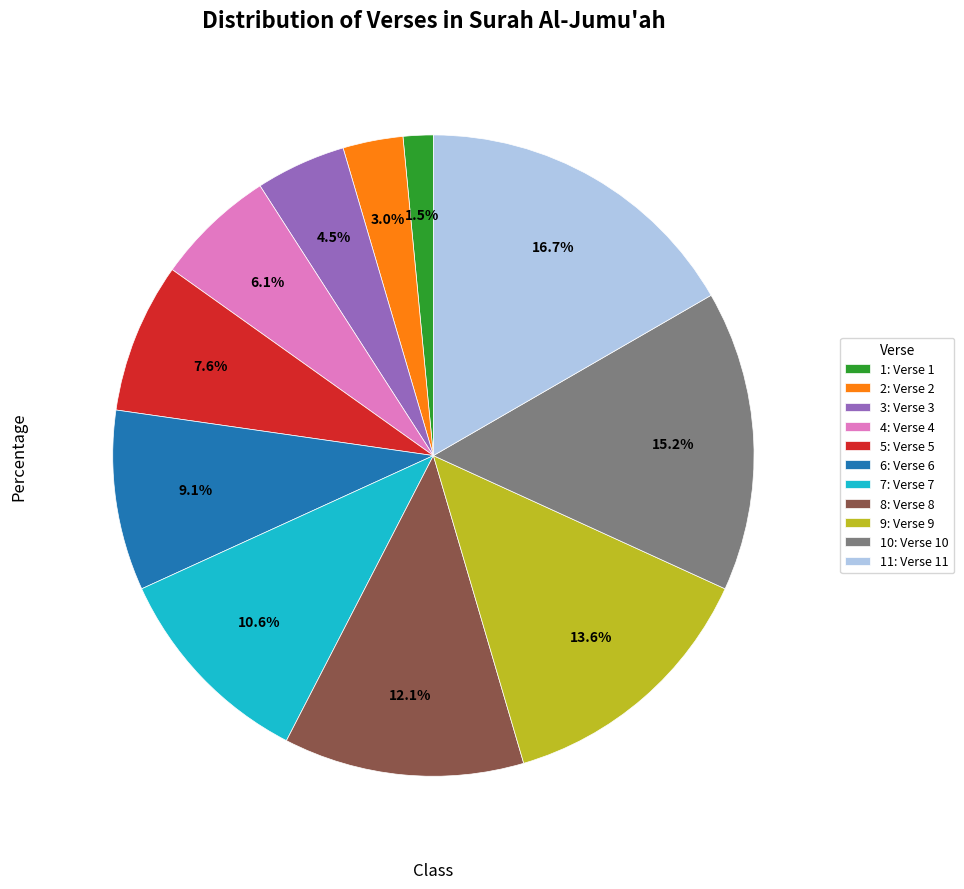

How much of the chart is everything except 10: Verse 10?

84.8%